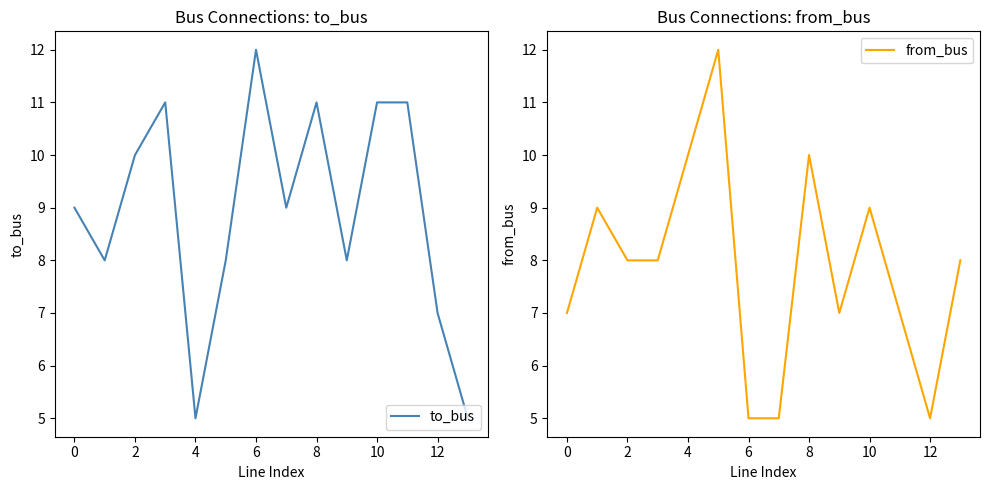

Rank the series by their maximum value, from lowest to highest.

to_bus, from_bus